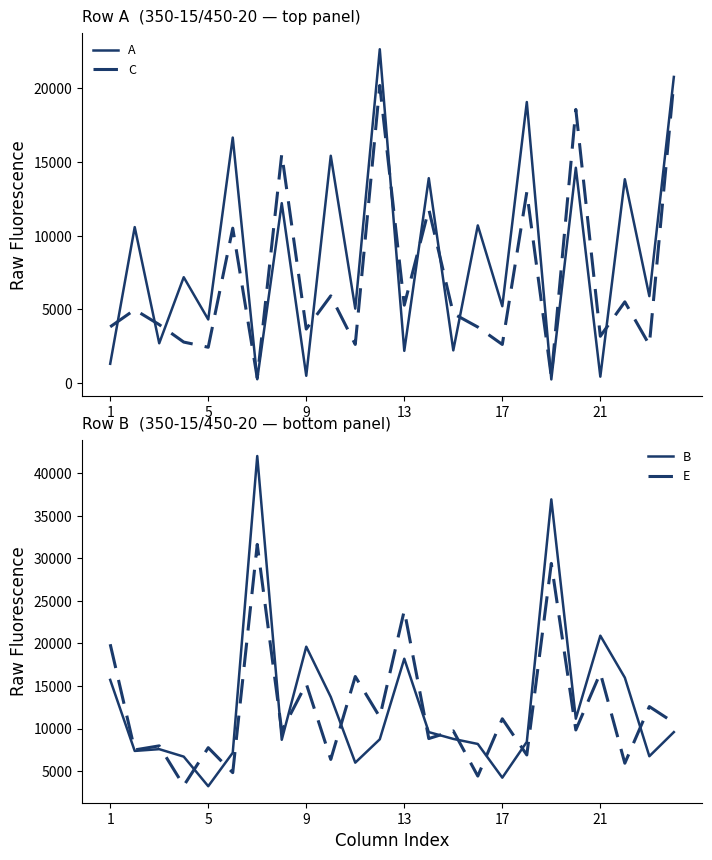

What is the maximum value for C?

20417